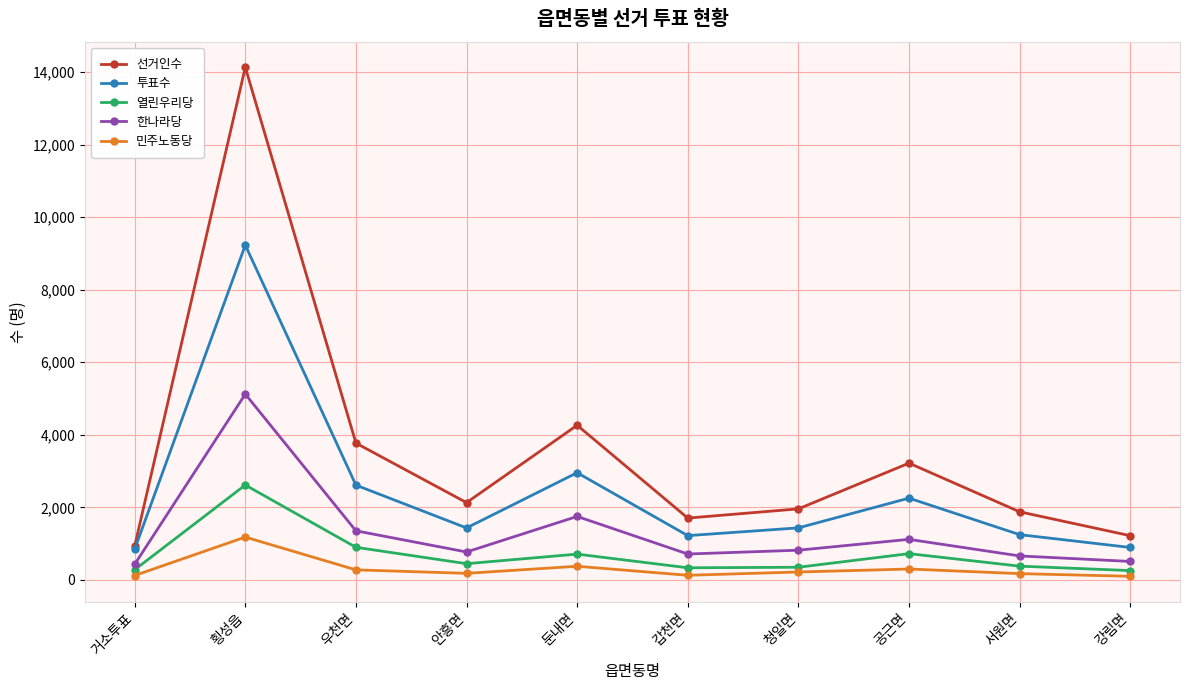

What is the difference between the second highest and second lowest values in the 한나라당 series?

1241